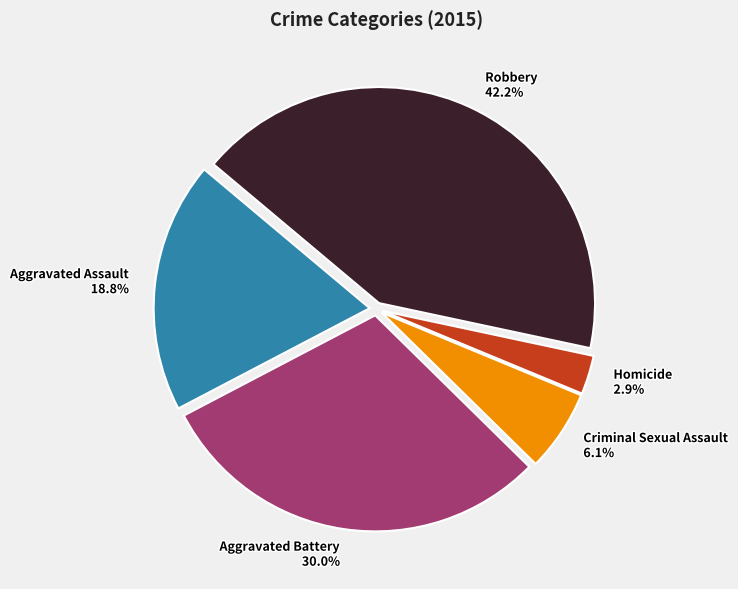

Rank the categories by value from highest to lowest.

Robbery, Aggravated Battery, Aggravated Assault, Criminal Sexual Assault, Homicide